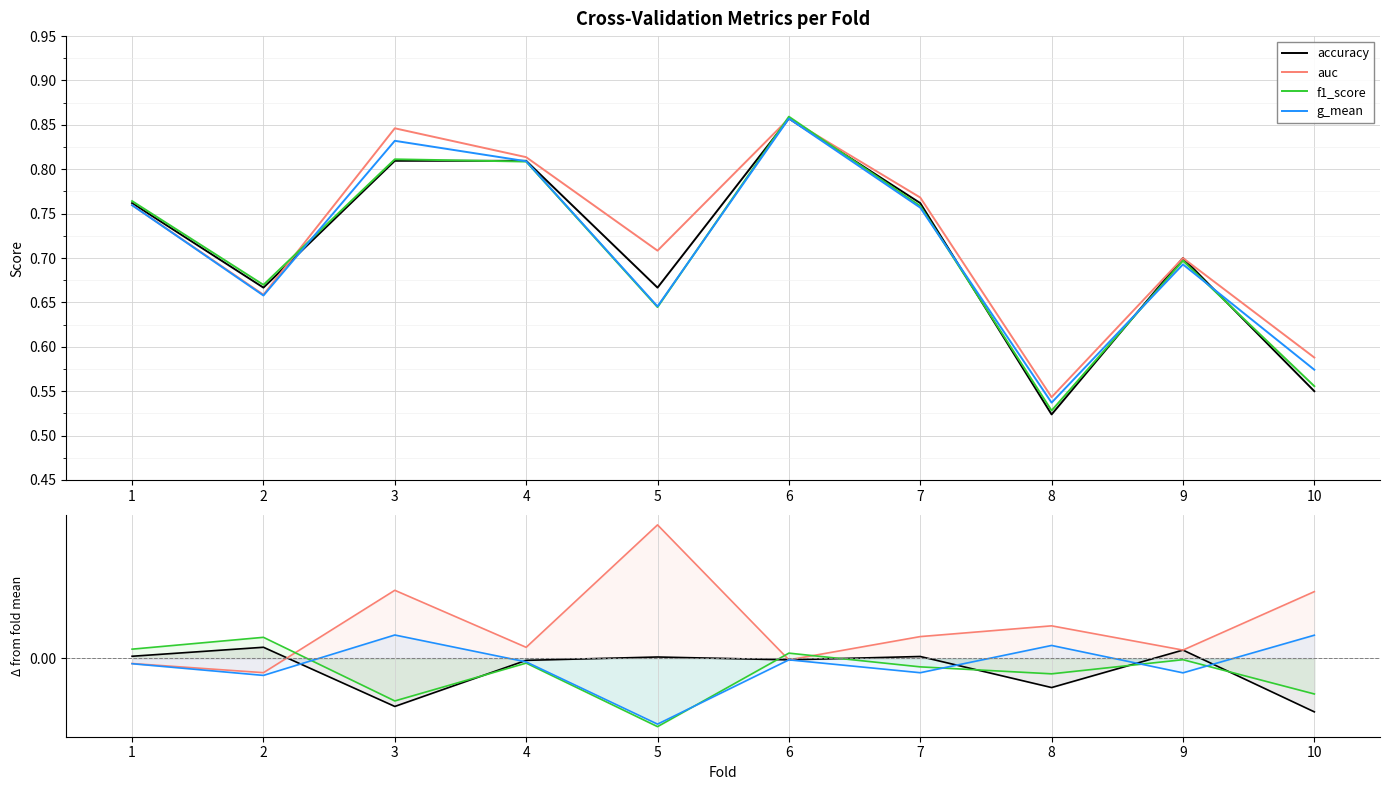

At 1, list the series in order from smallest to largest.

g_mean, auc, accuracy, f1_score